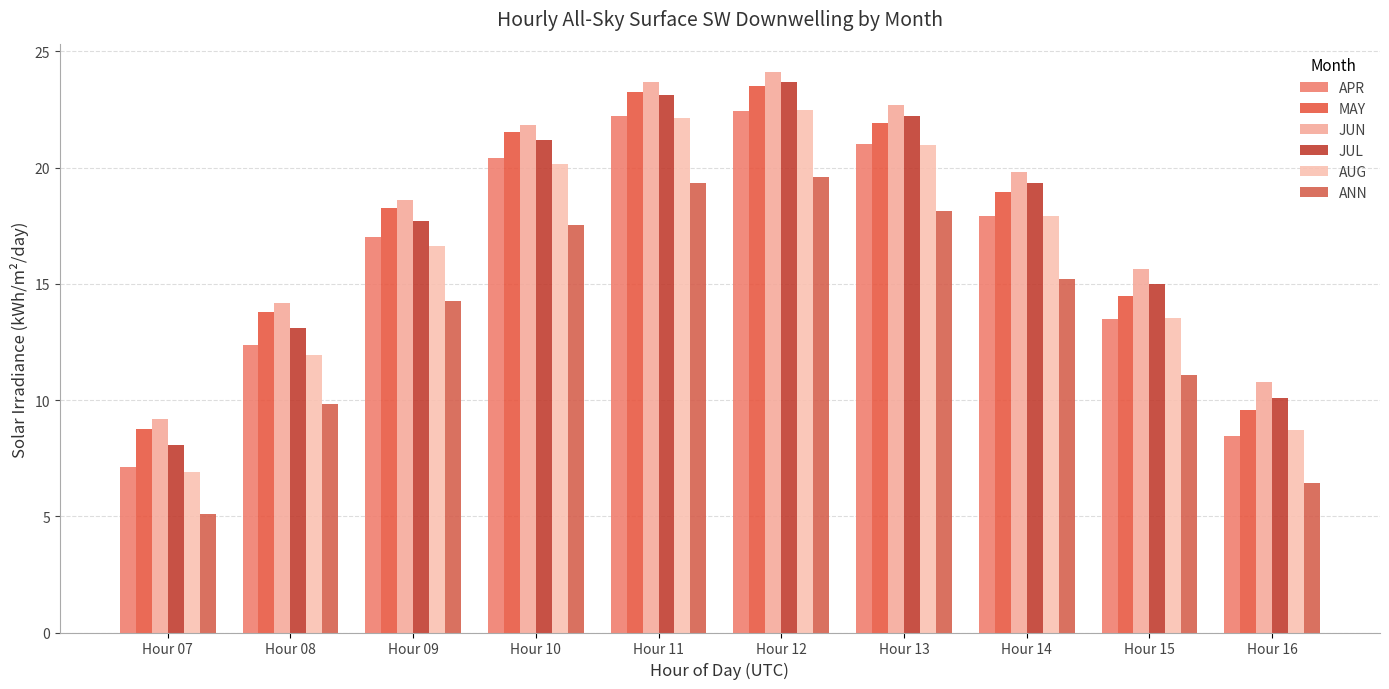

Where does the AUG series first go above 17?

Hour 10